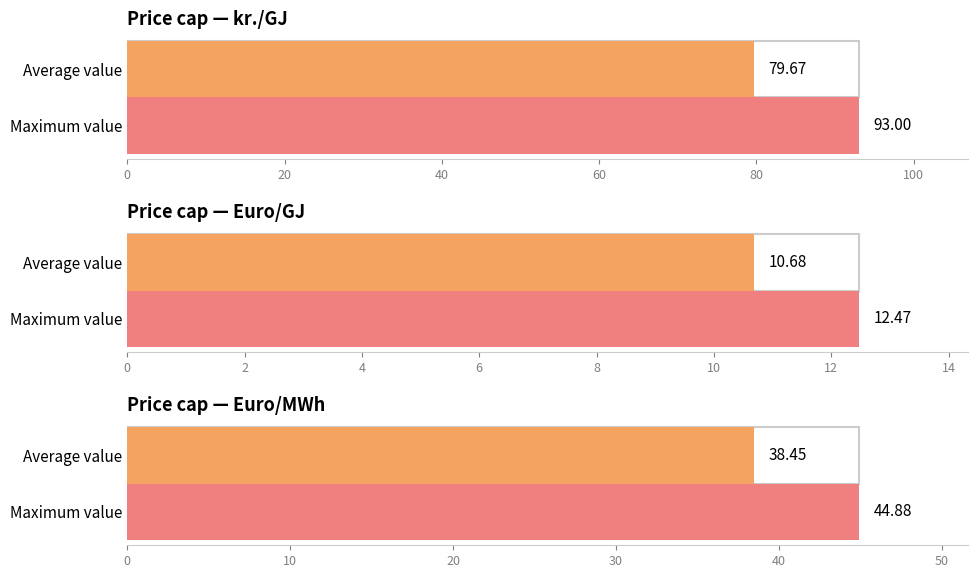

The value of Euro/GJ at 2020 is 14.2. True or false?

False